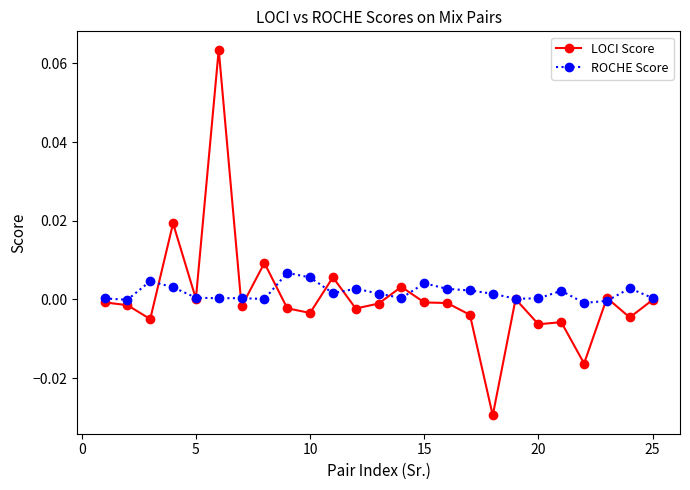

Rank the series by their maximum value, from lowest to highest.

ROCHE Score, LOCI Score